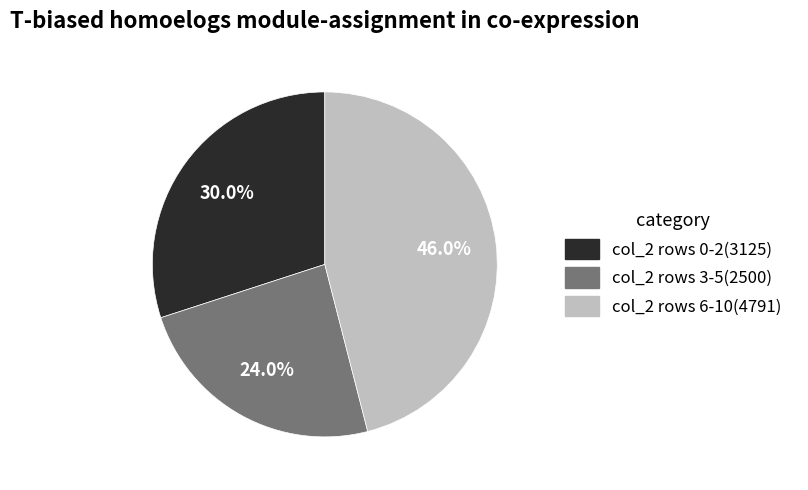

How many segments does this pie chart have?

3